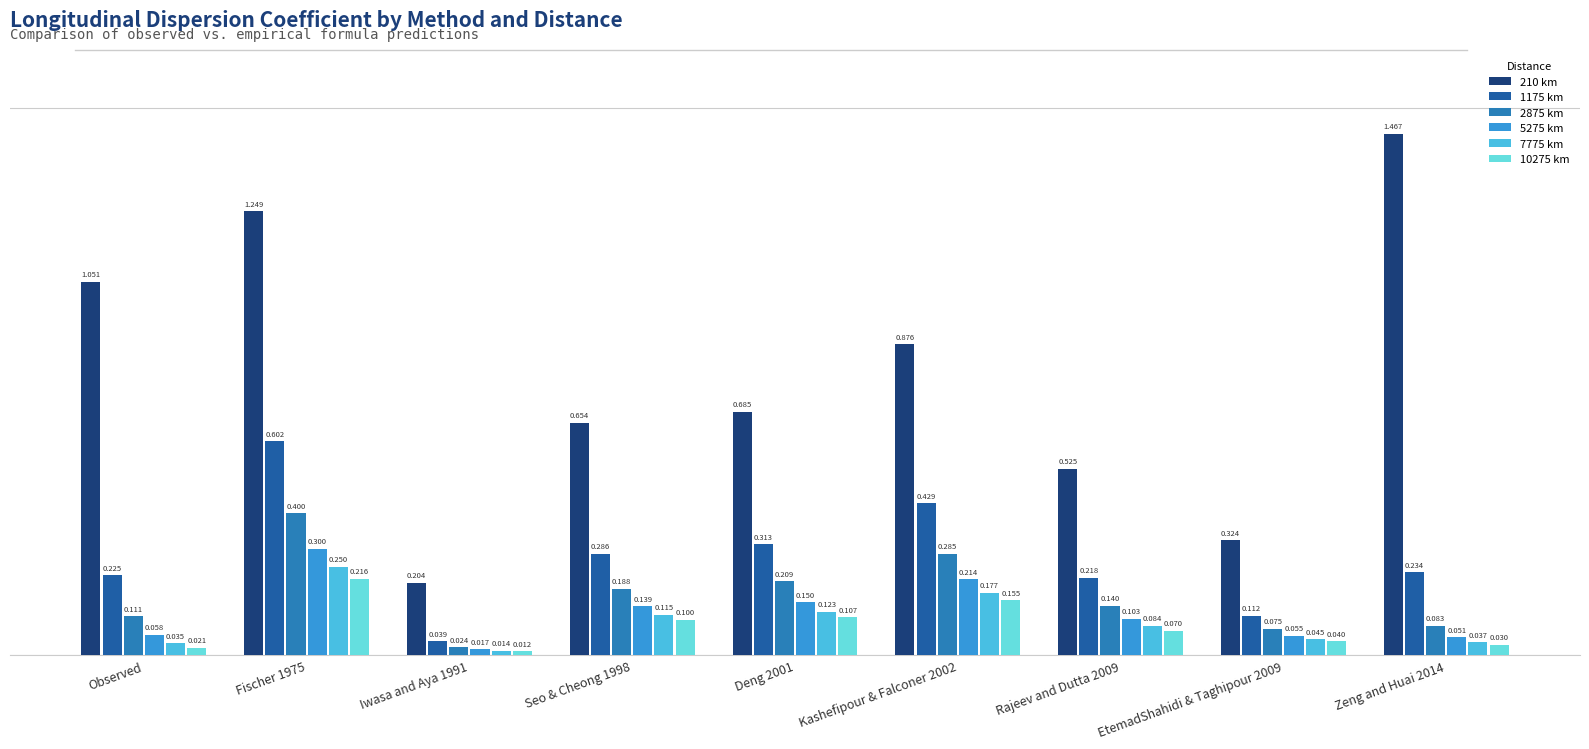

At which category is the sum across all series the highest?

Fischer 1975